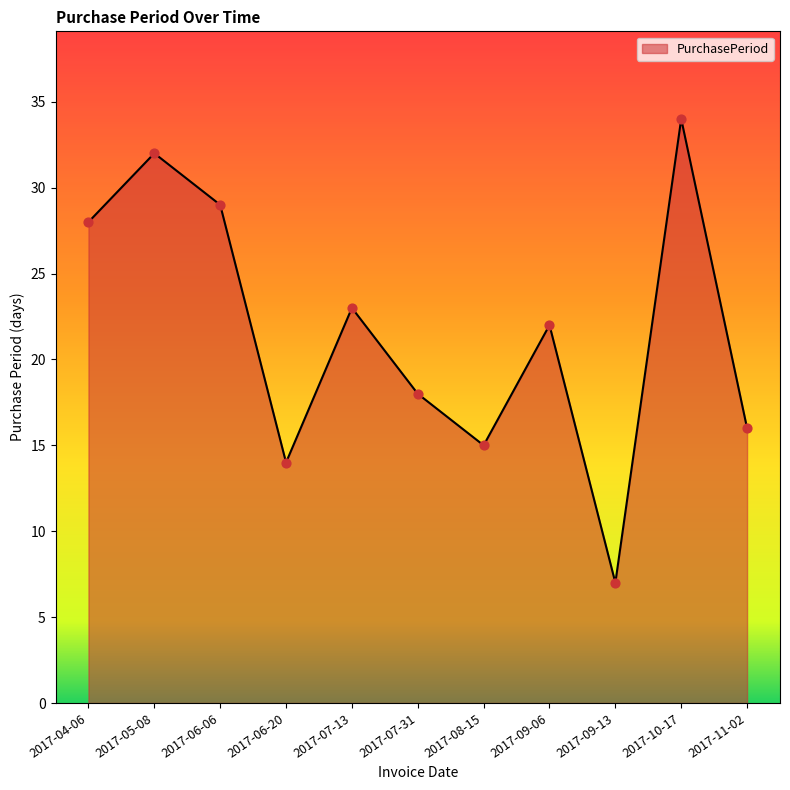

What is the ratio of the value at 2017-11-02 to the value at 2017-07-13?

0.7